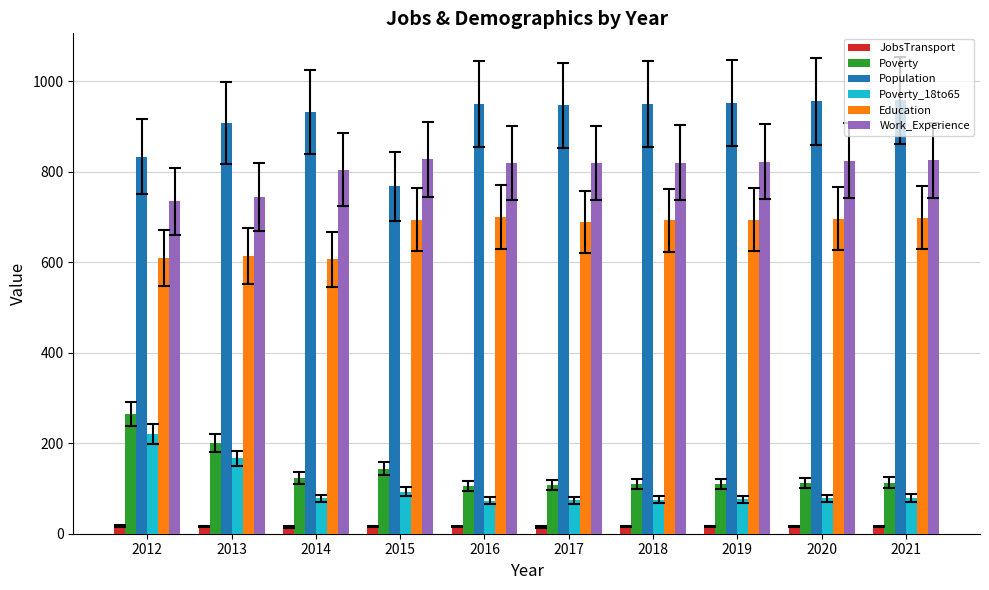

What is the greatest value displayed?

957